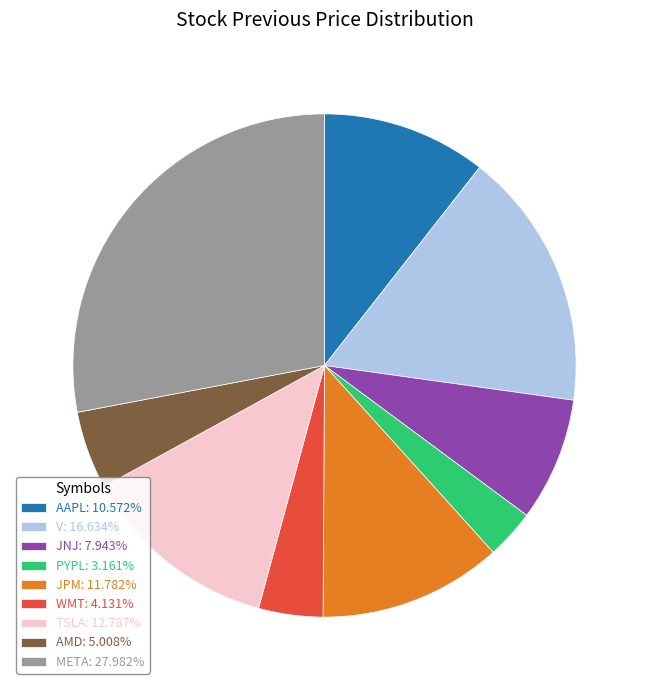

How many slices are in this pie chart?

9